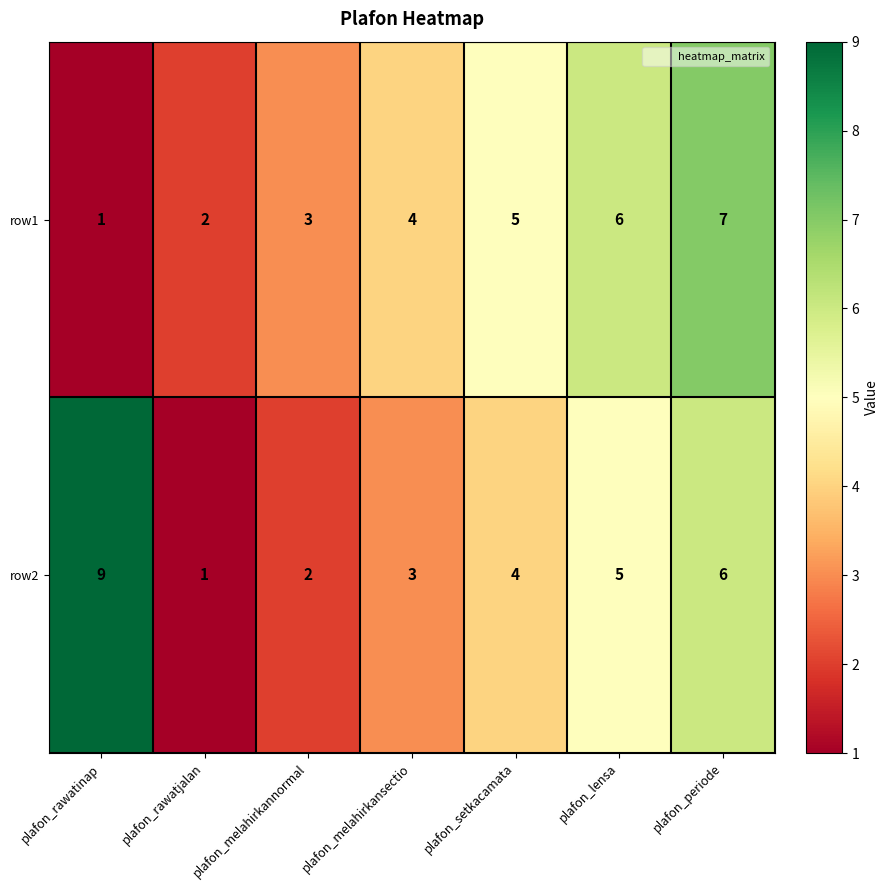

The row1 series shows 2 at plafon_melahirkannormal. True or false?

False